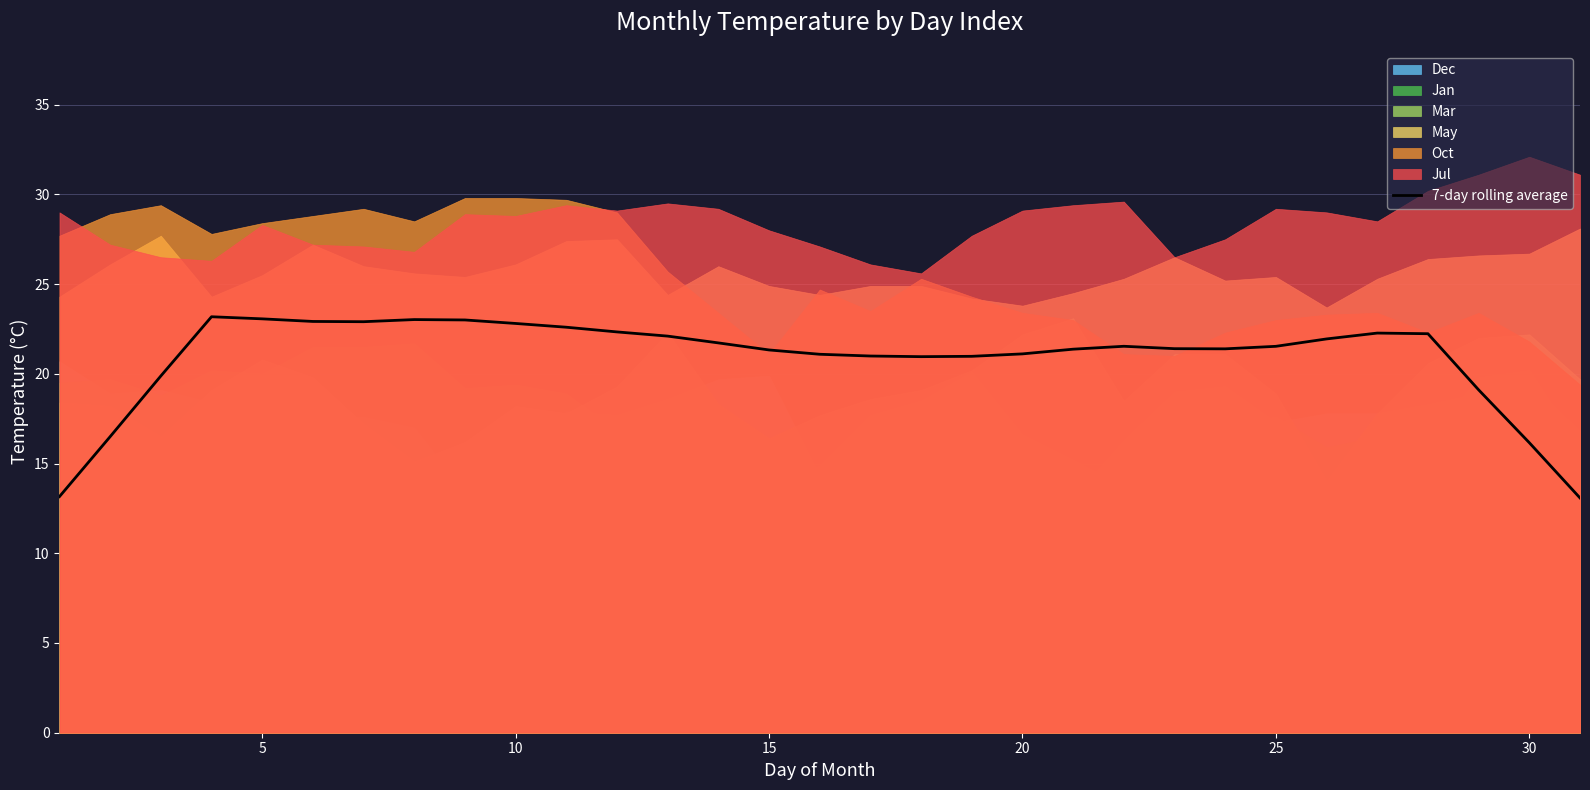

What is the difference between the maximum and minimum values?

10.1